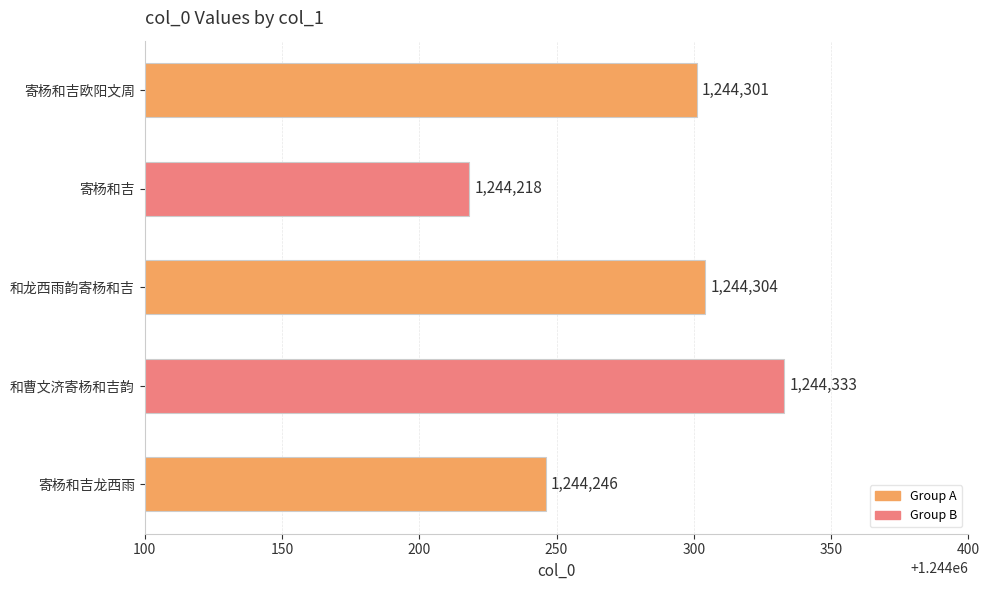

Is it true that the value at 寄杨和吉欧阳文周 is 2168241?

False